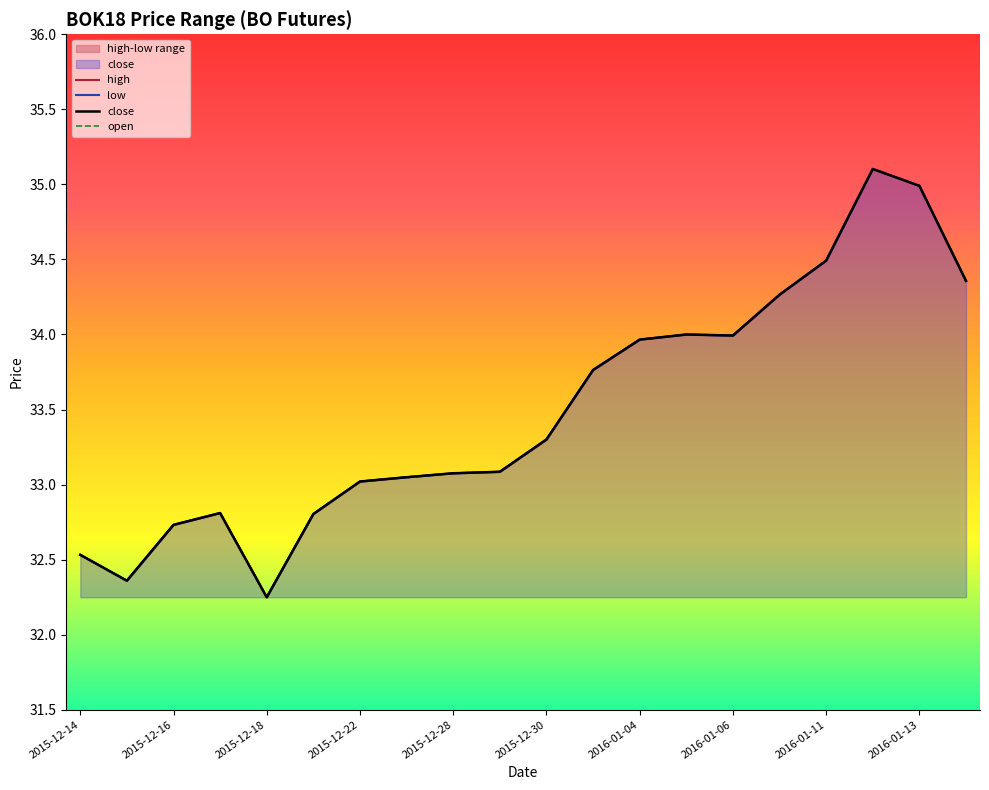

List the labels in order of open value, largest first.

2016-01-12, 2016-01-13, 2016-01-11, 2016-01-14, 2016-01-07, 2016-01-05, 2016-01-06, 2016-01-04, 2015-12-31, 2015-12-30, 2015-12-29, 2015-12-28, 2015-12-24, 2015-12-22, 2015-12-17, 2015-12-21, 2015-12-16, 2015-12-14, 2015-12-15, 2015-12-18